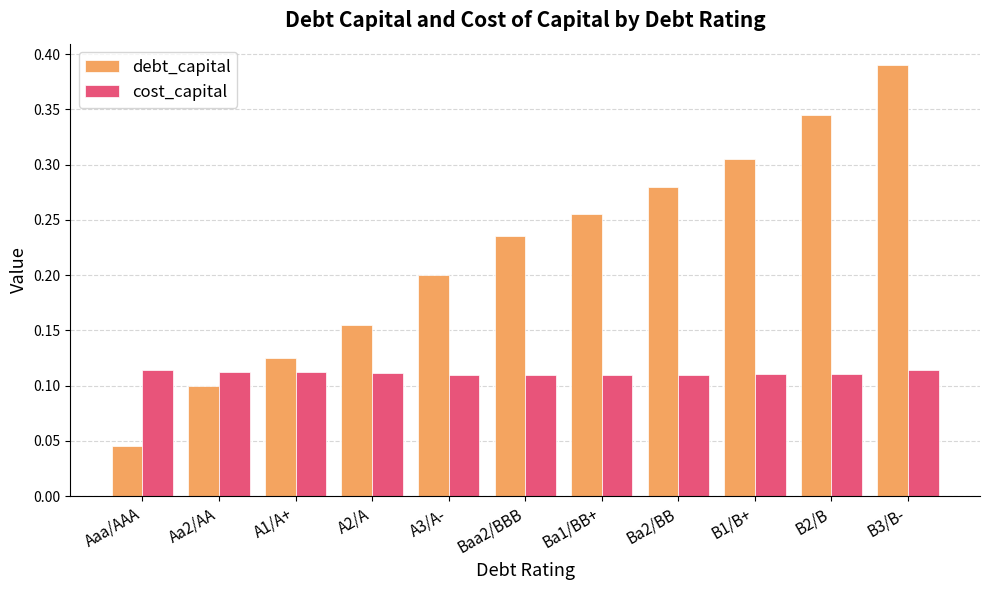

Rank the categories by debt_capital value from highest to lowest.

B3/B-, B2/B, B1/B+, Ba2/BB, Ba1/BB+, Baa2/BBB, A3/A-, A2/A, A1/A+, Aa2/AA, Aaa/AAA